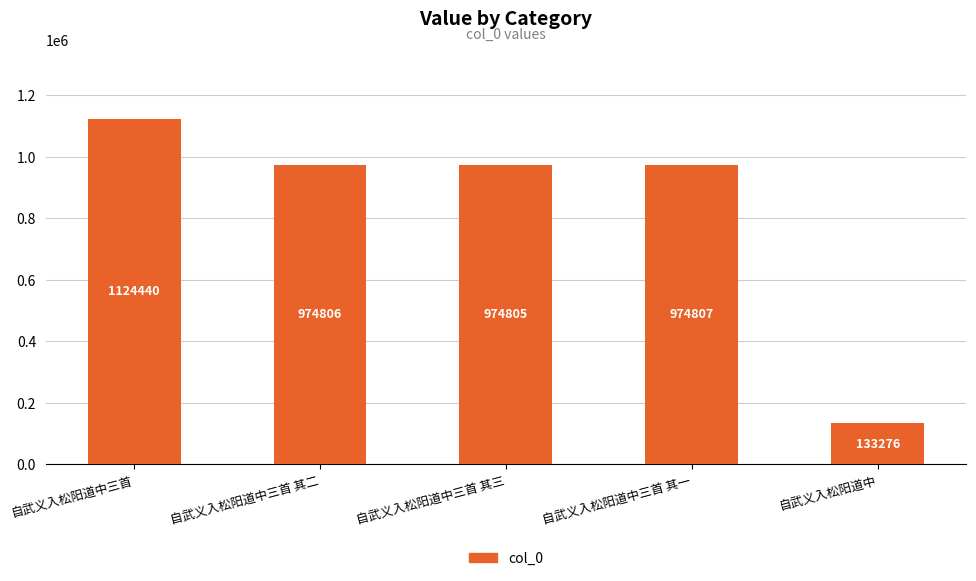

List the labels in order of value, smallest first.

自武义入松阳道中, 自武义入松阳道中三首 其三, 自武义入松阳道中三首 其二, 自武义入松阳道中三首 其一, 自武义入松阳道中三首